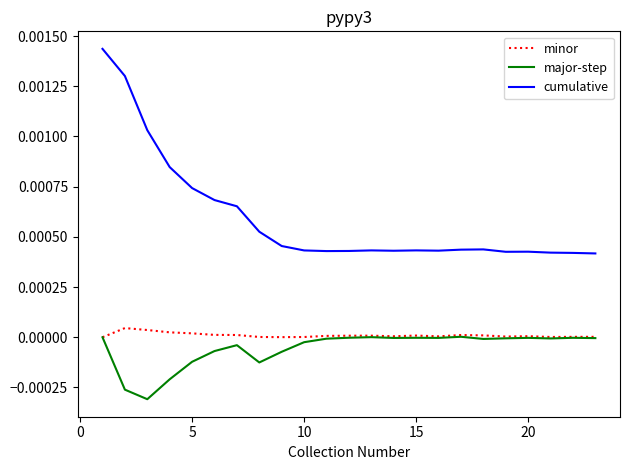

Which series has the largest range (max minus min)?

cumulative